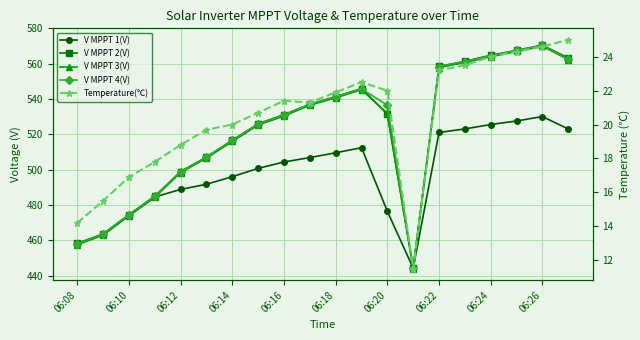

At how many categories does at least one series exceed 476?

16